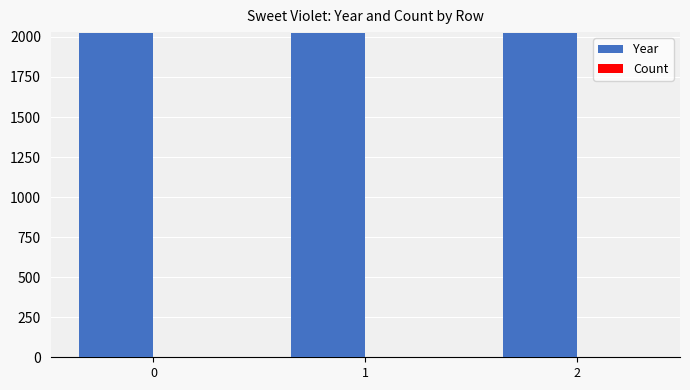

What is the greatest value displayed?

2025